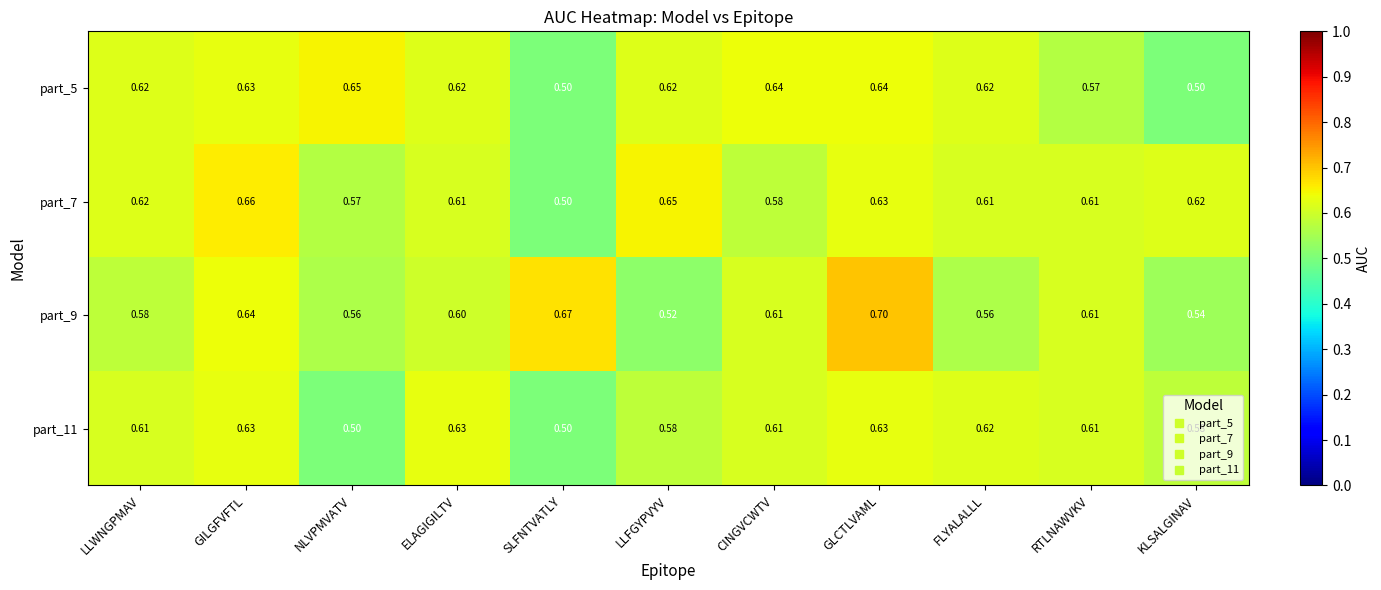

At which category does the chart reach its peak across all series?

GLCTLVAML